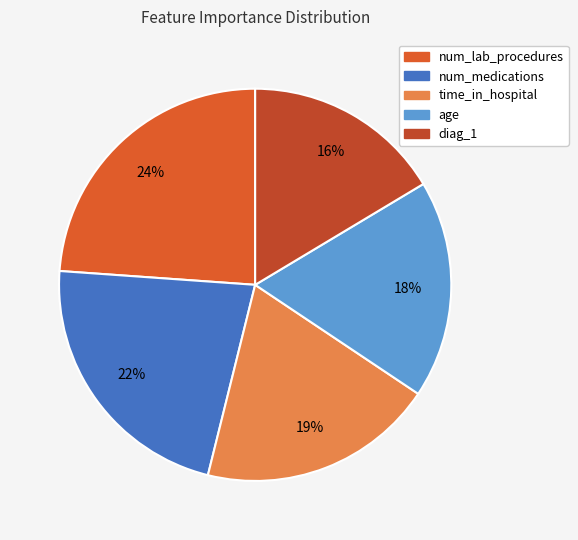

Is age the majority of the pie?

No